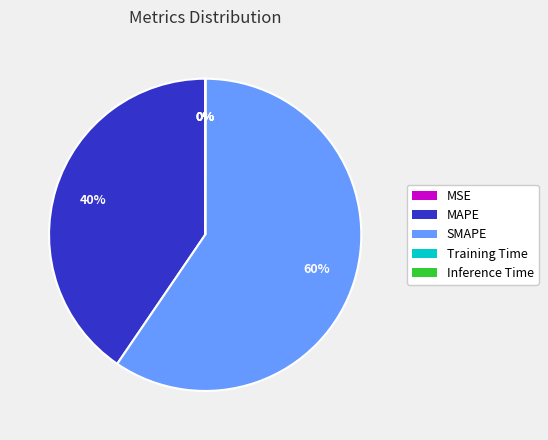

What percentage is the MAPE slice, to the nearest percent?

40%